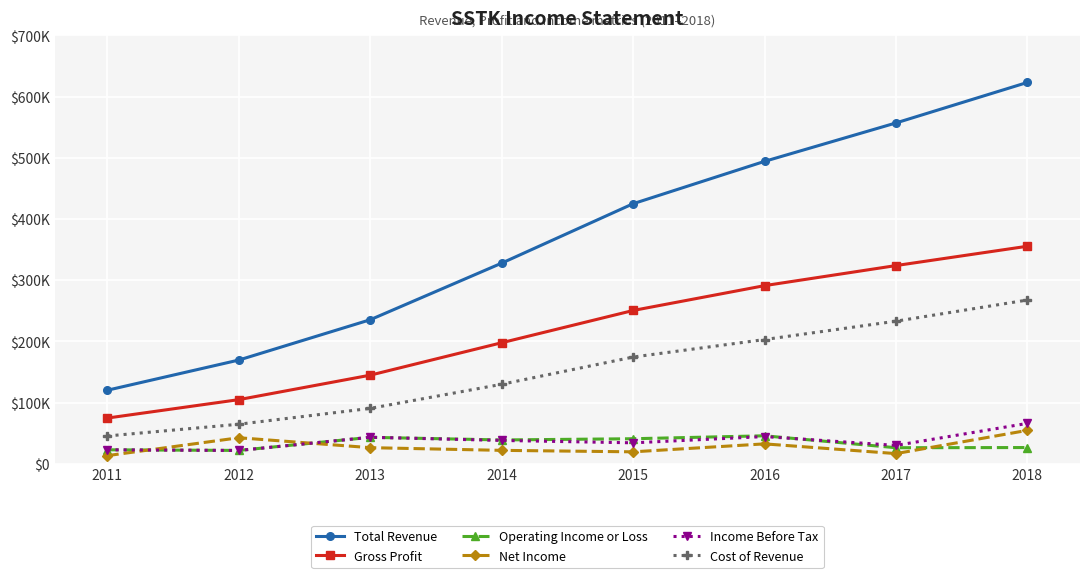

Which category has the lowest value in the Cost of Revenue series?

2011